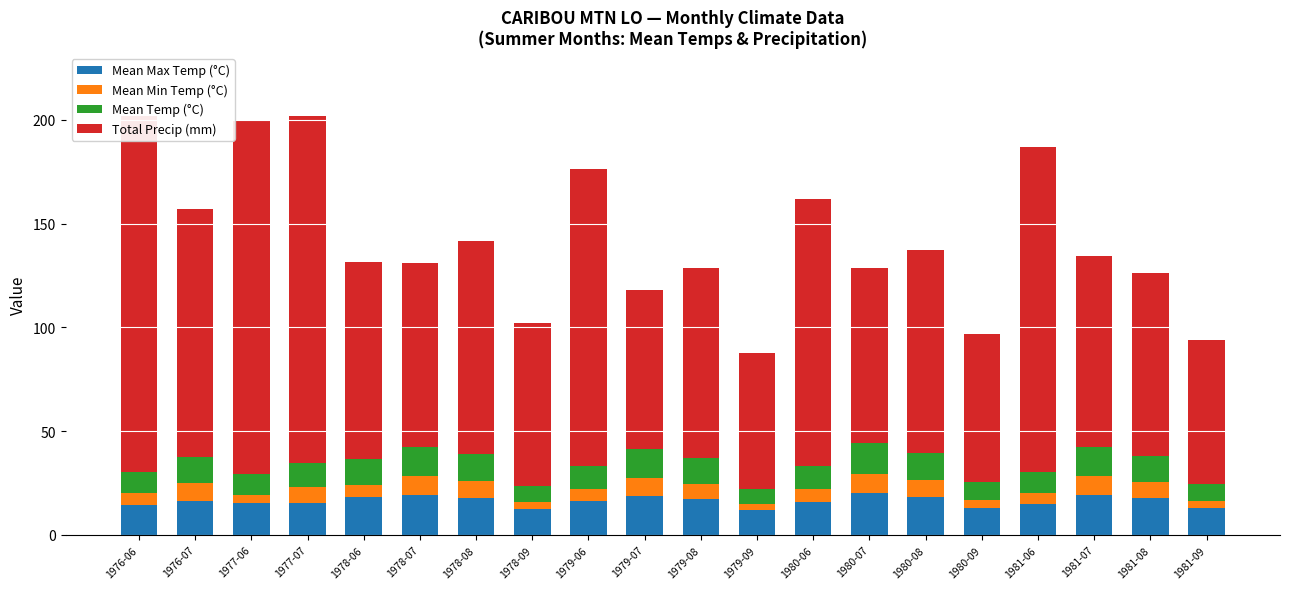

Reading left to right, list all the values displayed in this chart.

Mean Max Temp (°C): 14.3	16.5	15.2	15.5	18.1	19.2	17.8	12.4	16.3	18.7	17.2	11.8	15.9	20.1	18.4	13.2	14.8	19.3	17.6	12.9
Mean Min Temp (°C): 5.8	8.5	4.3	7.7	6.2	9.1	8.3	3.5	5.9	8.8	7.4	3.1	6.1	9.4	8.0	3.8	5.4	8.9	7.8	3.4
Mean Temp (°C): 10.1	12.5	9.8	11.6	12.1	14.1	13.0	7.9	11.1	13.7	12.3	7.4	11.0	14.7	13.2	8.5	10.1	14.1	12.7	8.1
Total Precip (mm): 171.8	119.4	170.7	167.1	95.3	88.6	102.4	78.3	143.2	76.8	91.5	65.4	128.7	84.3	97.6	71.2	156.4	92.1	88.3	69.7